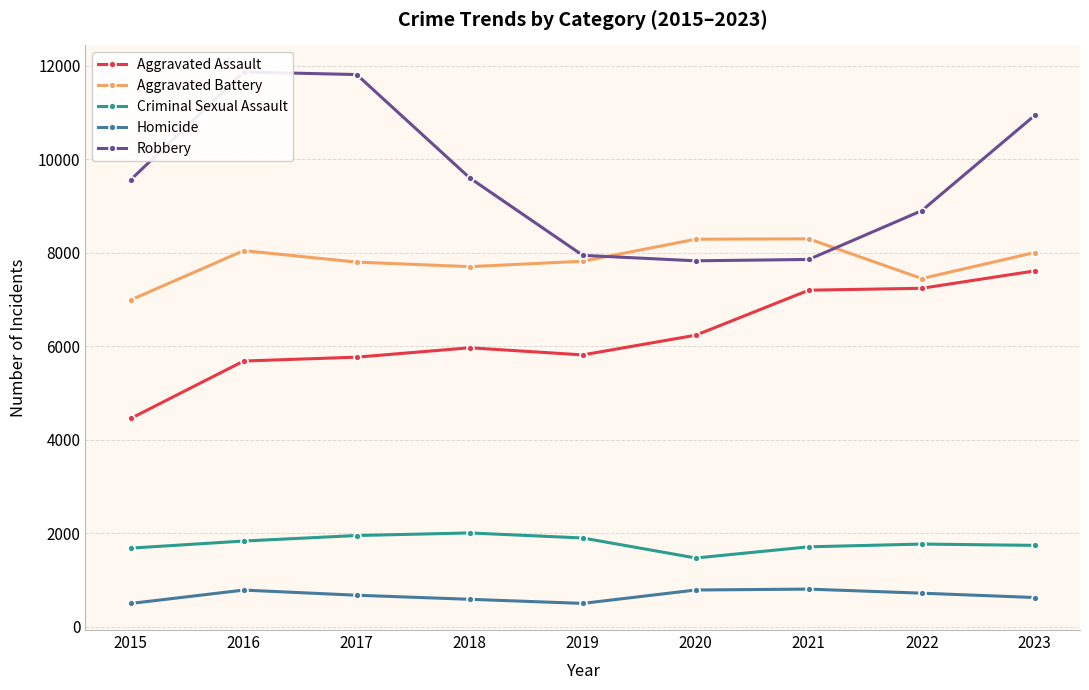

Reading left to right, what are all the values shown in this chart?

Aggravated Assault: 2015=4455	2016=5684	2017=5767	2018=5968	2019=5815	2020=6237	2021=7200	2022=7241	2023=7613
Aggravated Battery: 2015=6991	2016=8047	2017=7801	2018=7704	2019=7820	2020=8291	2021=8299	2022=7449	2023=8006
Criminal Sexual Assault: 2015=1680	2016=1832	2017=1950	2018=2005	2019=1897	2020=1469	2021=1708	2022=1767	2023=1739
Homicide: 2015=496	2016=782	2017=672	2018=585	2019=497	2020=784	2021=803	2022=716	2023=623
Robbery: 2015=9563	2016=11870	2017=11815	2018=9603	2019=7946	2020=7829	2021=7858	2022=8902	2023=10942